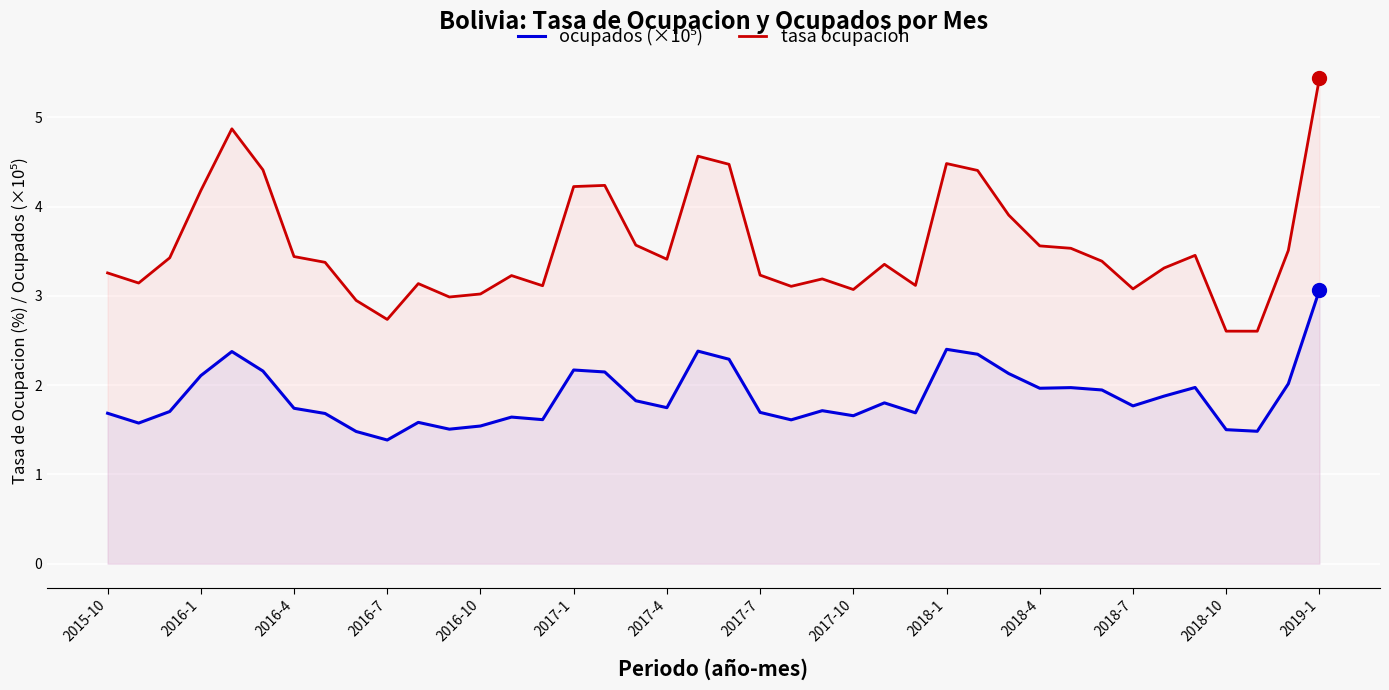

How many lines are shown in the chart?

2